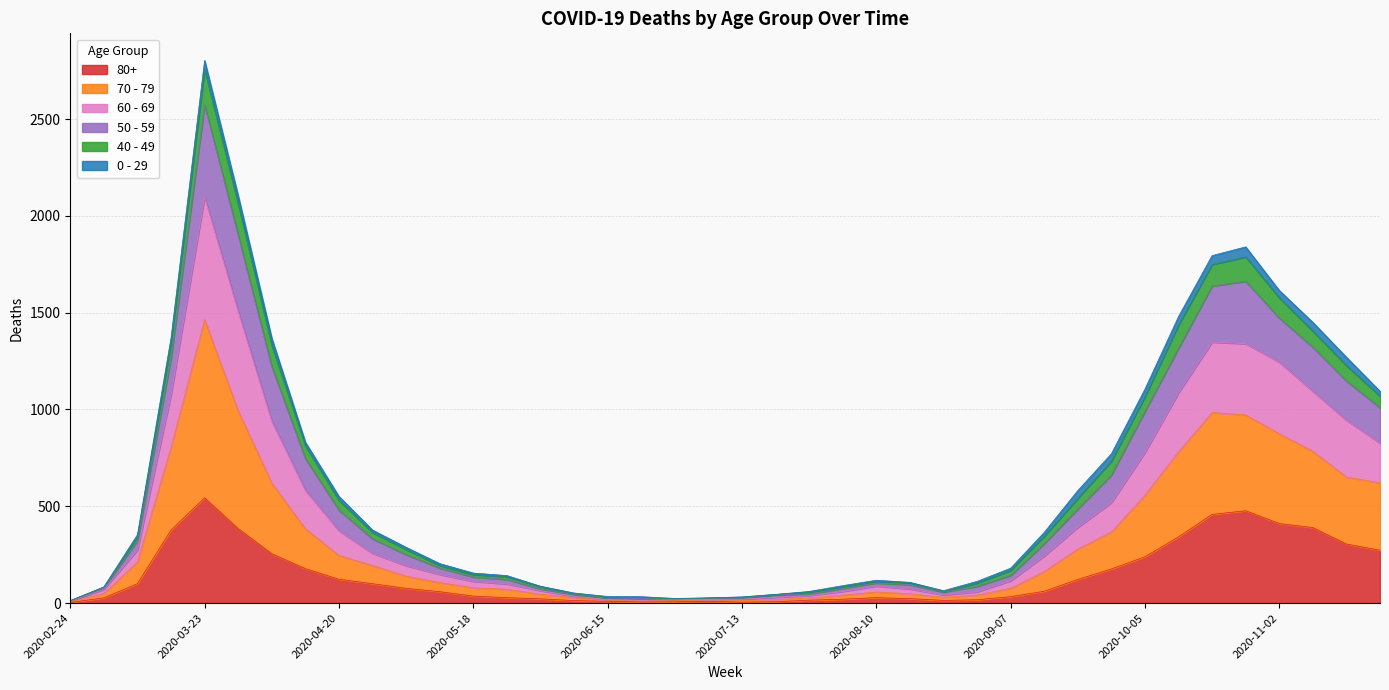

How many lines are shown in the chart?

6